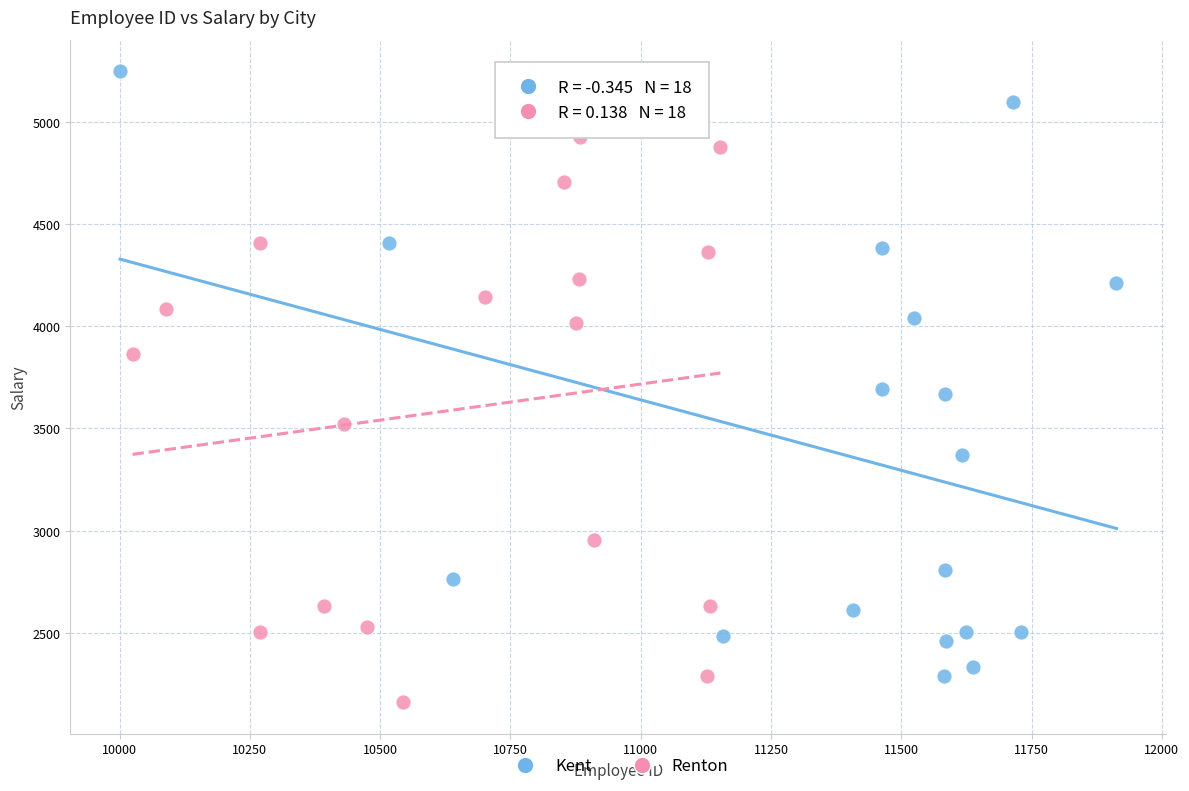

Which series has the largest Y range (max minus min)?

Kent